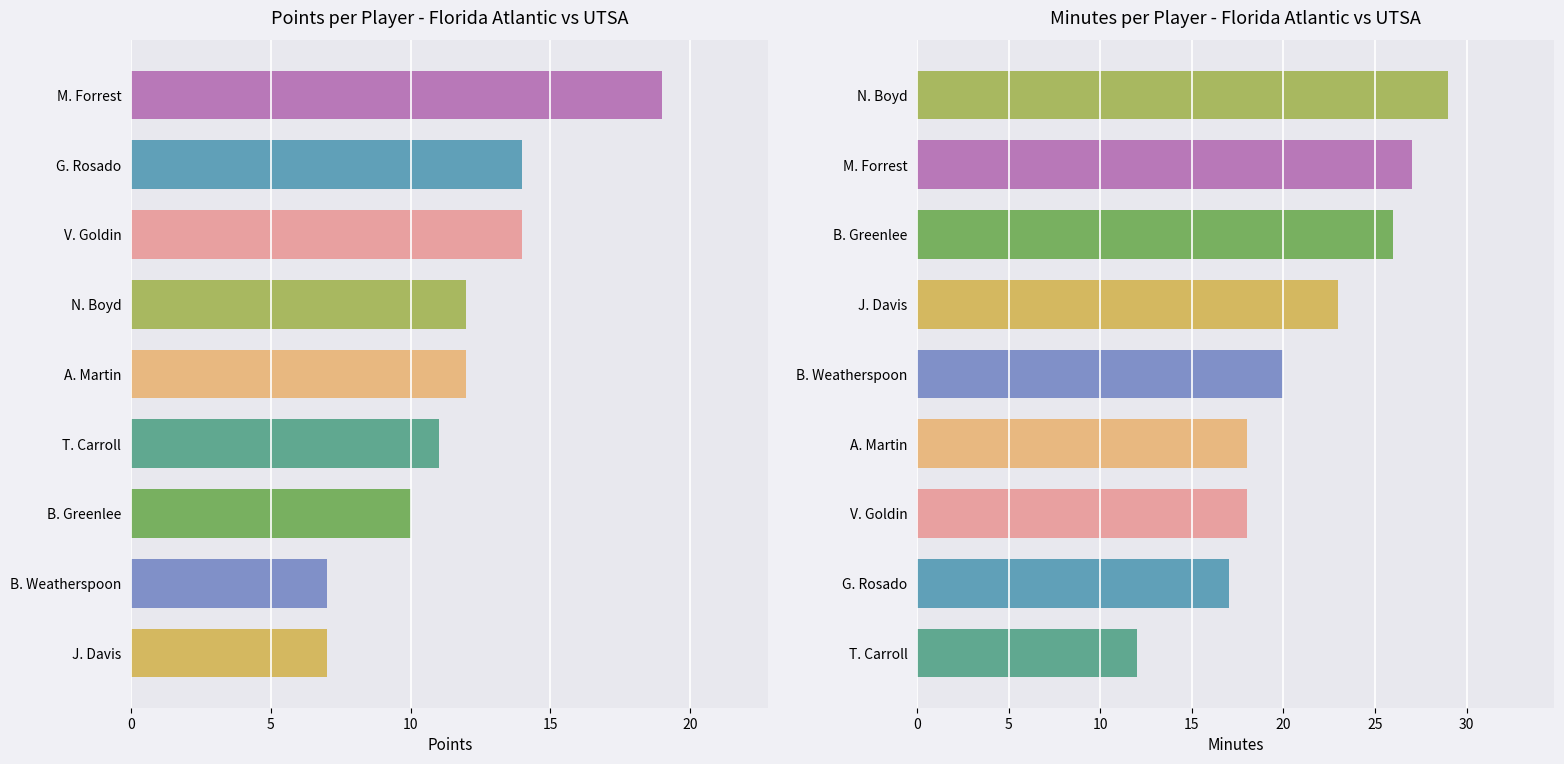

True or false: PTS has a value of 10 at B. Greenlee.

True